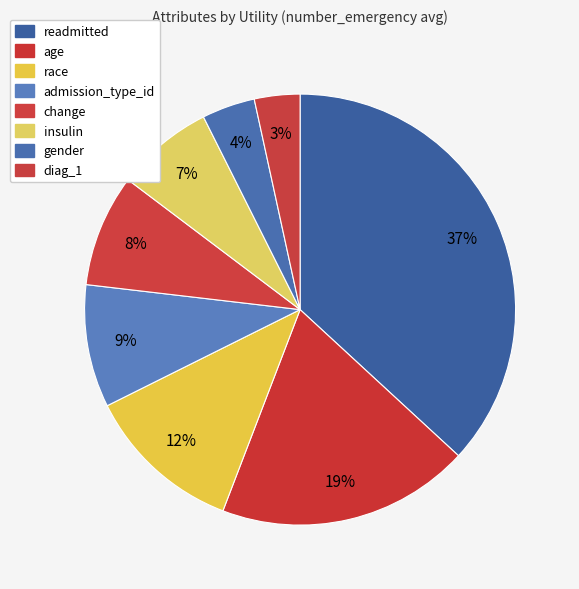

Count the number of slices in the pie.

8